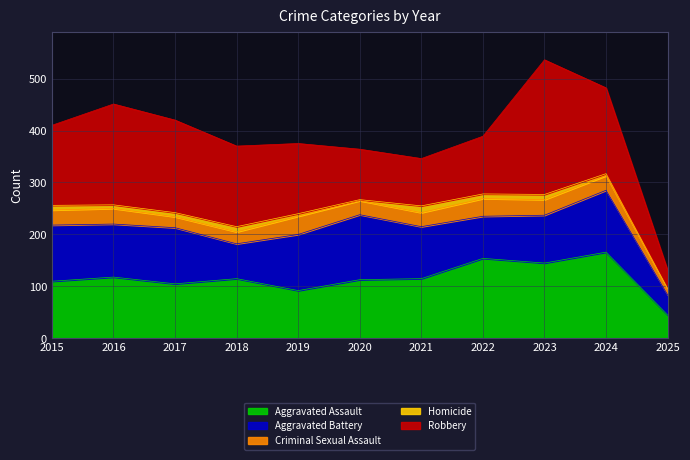

What is the value of the Aggravated Assault point at the 11th from the left?

45